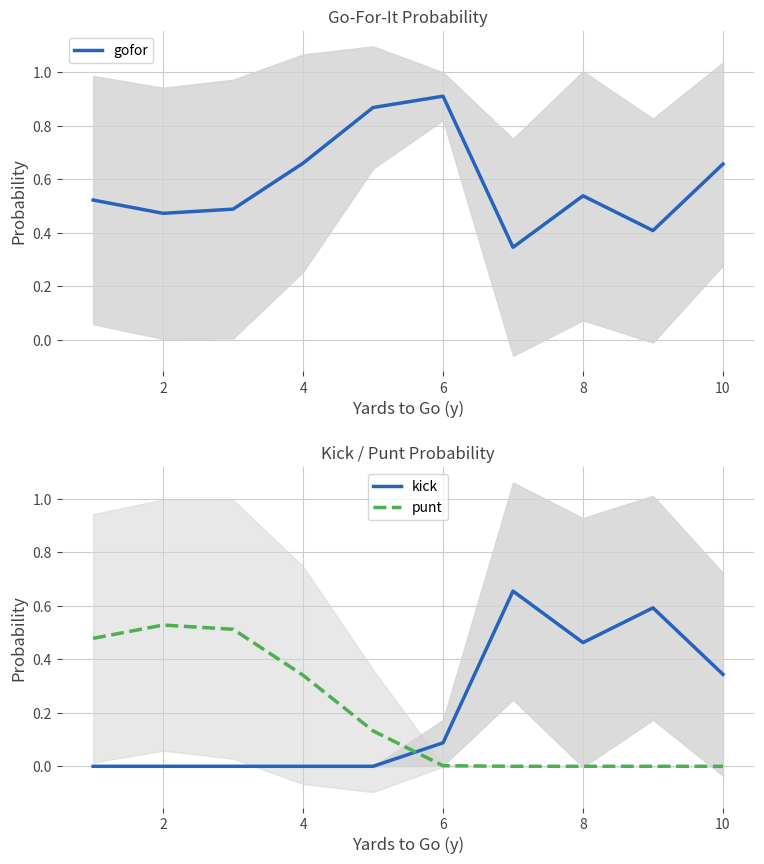

True or false: gofor has more than 1 interior local peaks.

True